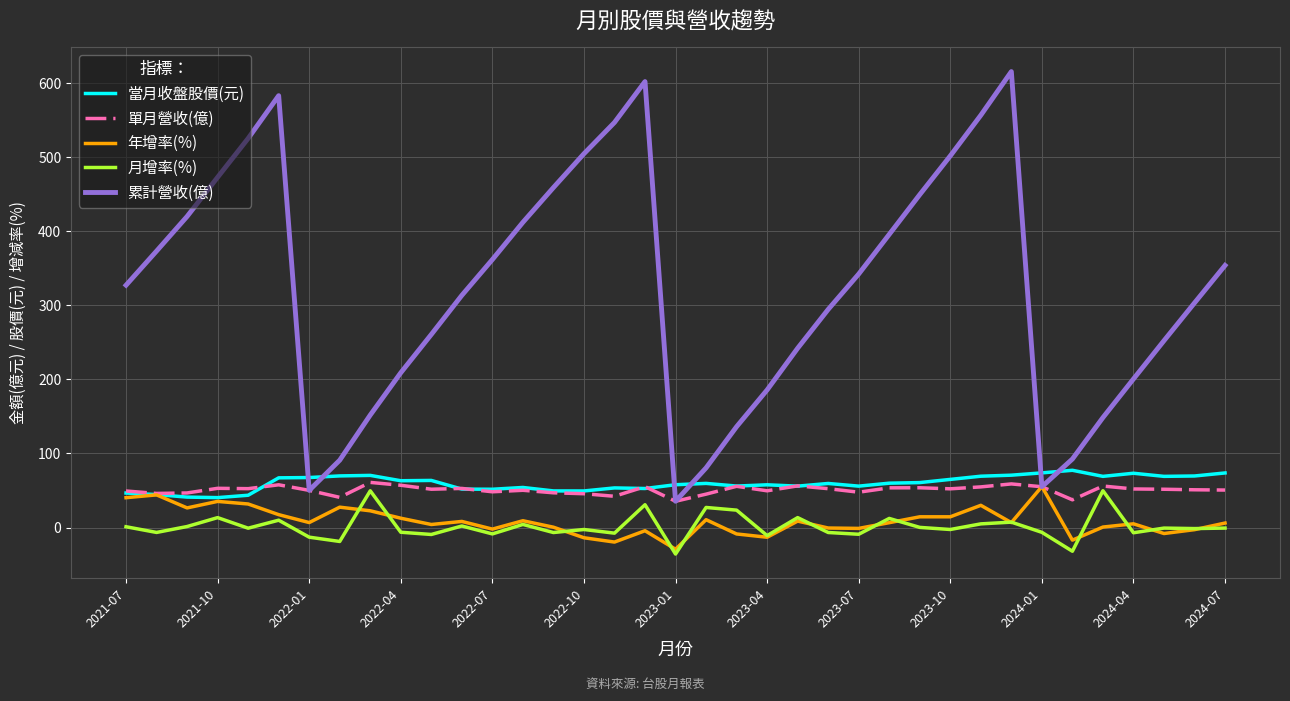

Which series has the largest total across all categories?

累計營收(億)